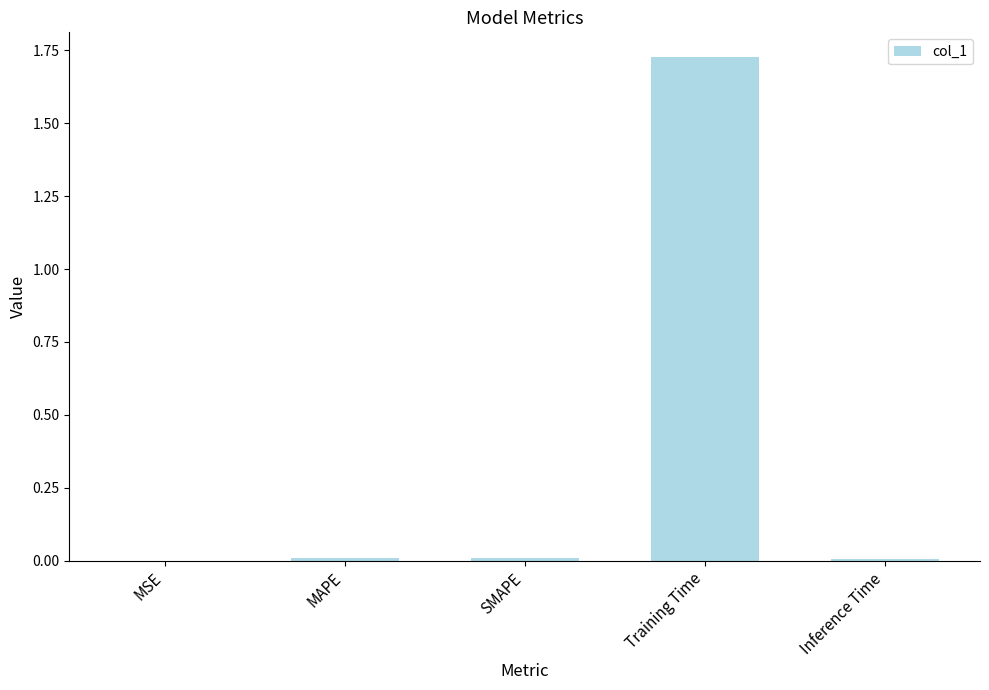

What is the sum of all values?

1.8